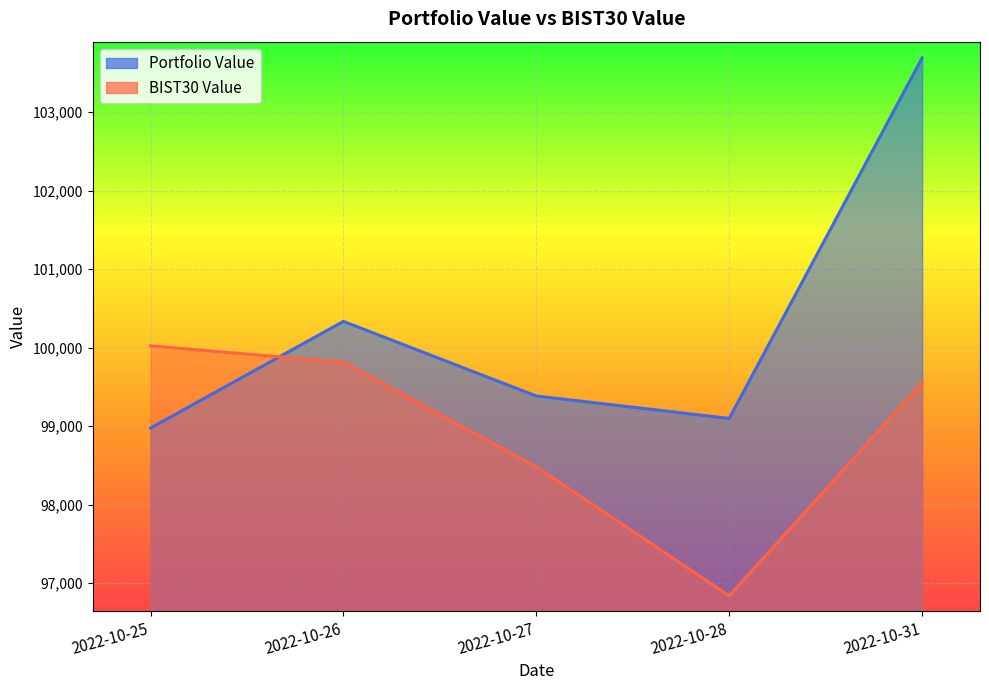

What is the difference between the highest and lowest values at 2022-10-28?

2259.3